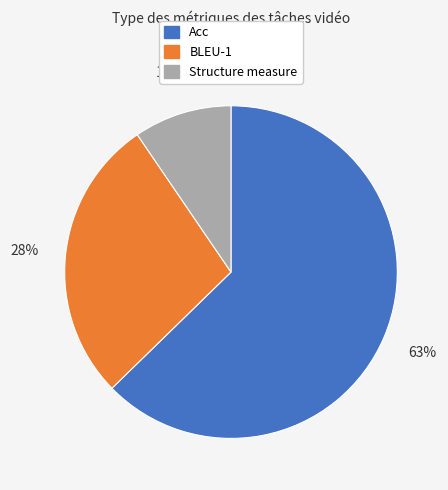

Is the sum of BLEU-1 and Structure measure greater than half?

No